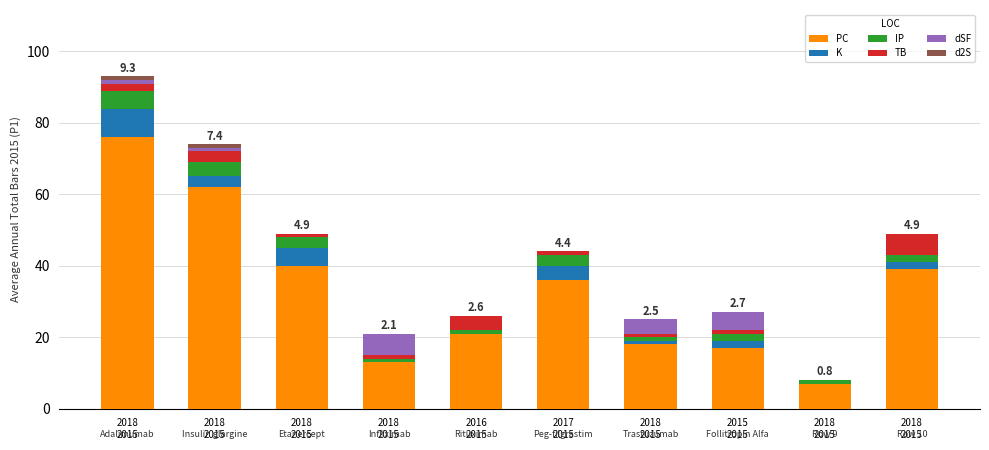

Is it true that PC equals 36 at 2017
2015?

True